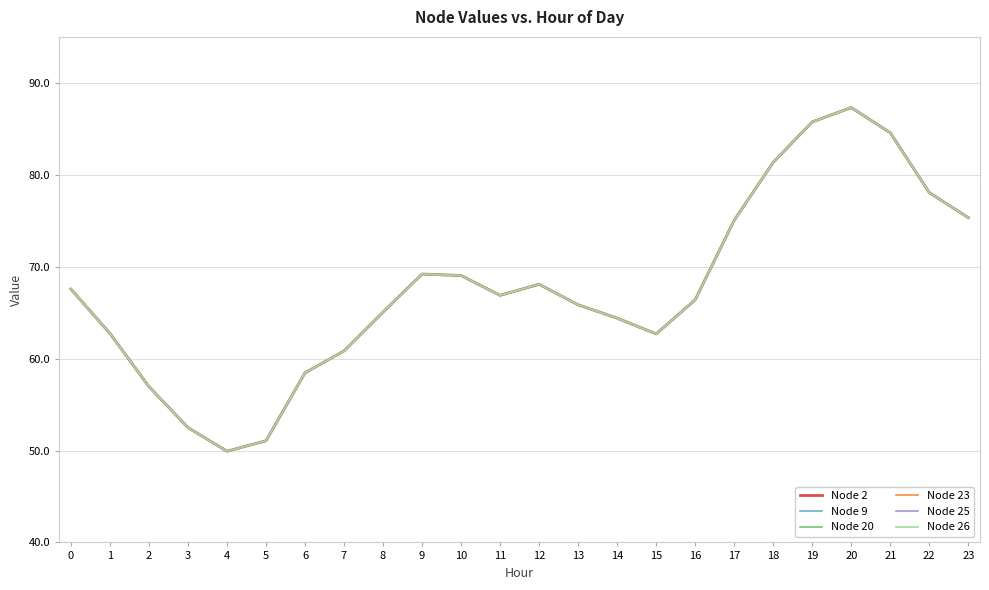

How many lines are shown in the chart?

6